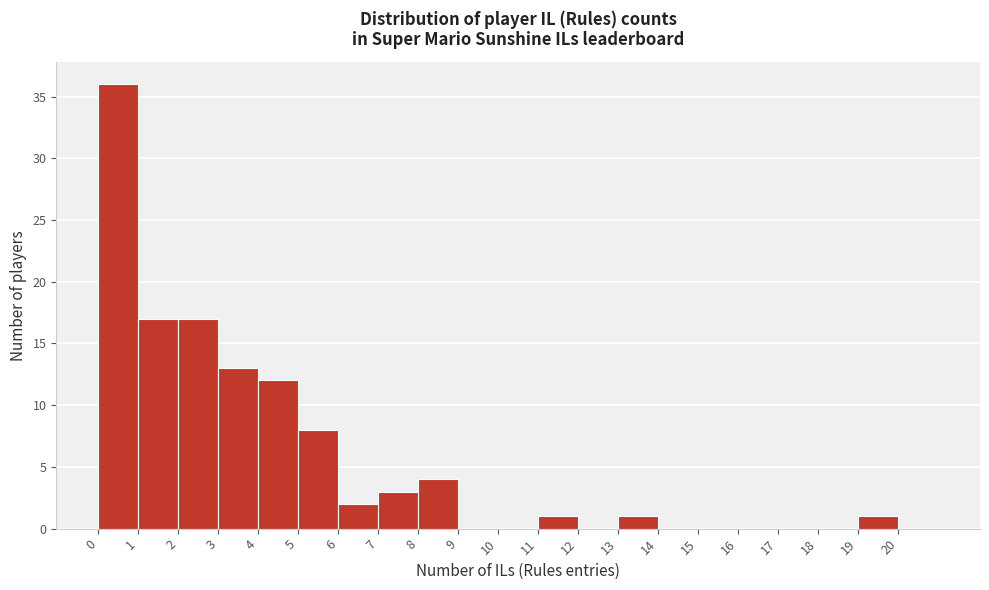

Reading left to right, transcribe this chart: for each bar, give the range it covers on the x-axis and its height. The values are not printed on the chart, so give them approximately, as read against the axis.

0 to 1: 36
1 to 2: 17
2 to 3: 17
3 to 4: 13
4 to 5: 12
5 to 6: 8
6 to 7: 2
7 to 8: 3
8 to 9: 4
9 to 10: 0
10 to 11: 0
11 to 12: 1
12 to 13: 0
13 to 14: 1
14 to 15: 0
15 to 16: 0
16 to 17: 0
17 to 18: 0
18 to 19: 0
19 to 20: 1
20 to 21: 0